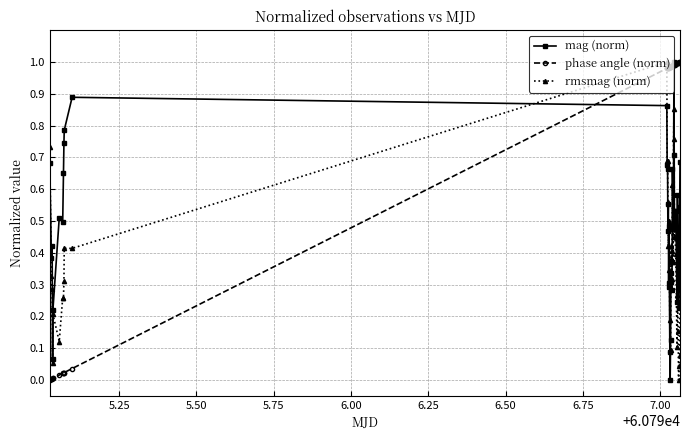

Rank the series by their average value, from lowest to highest.

rmsmag (norm), mag (norm), phase angle (norm)